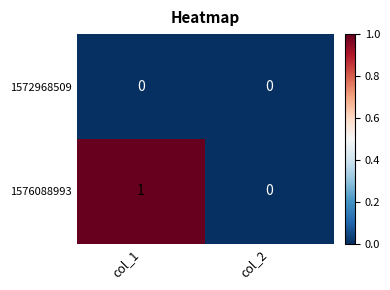

How many series are shown in this chart?

2